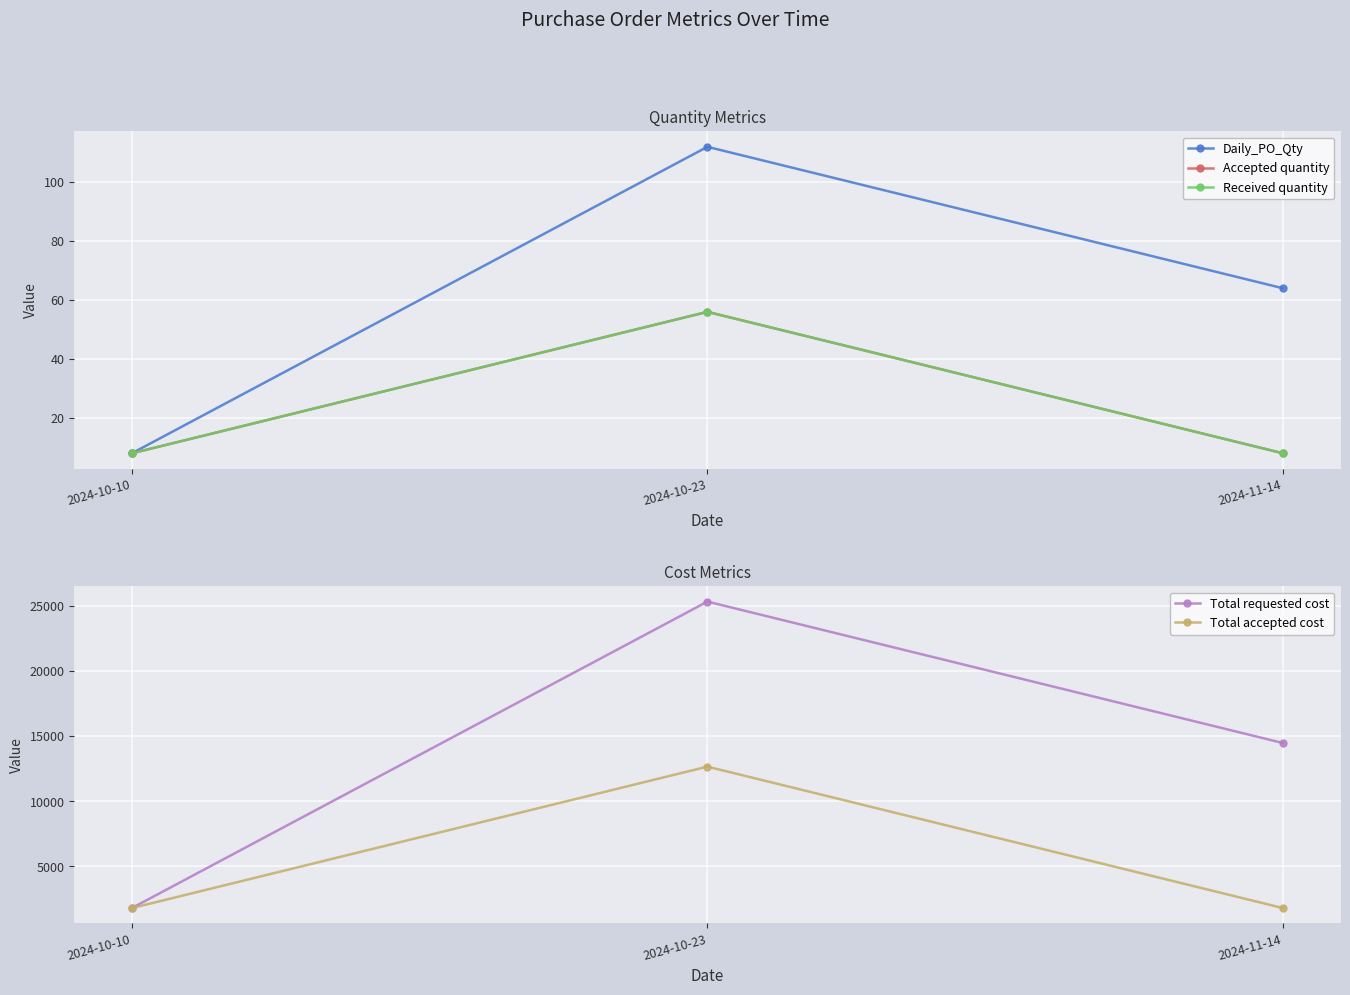

Reading left to right, list all the values displayed in this chart.

Daily_PO_Qty: 8	112	64
Accepted quantity: 8	56	8
Received quantity: 8	56	8
Total requested cost: 1808	25312	14464
Total accepted cost: 1808	12656	1808